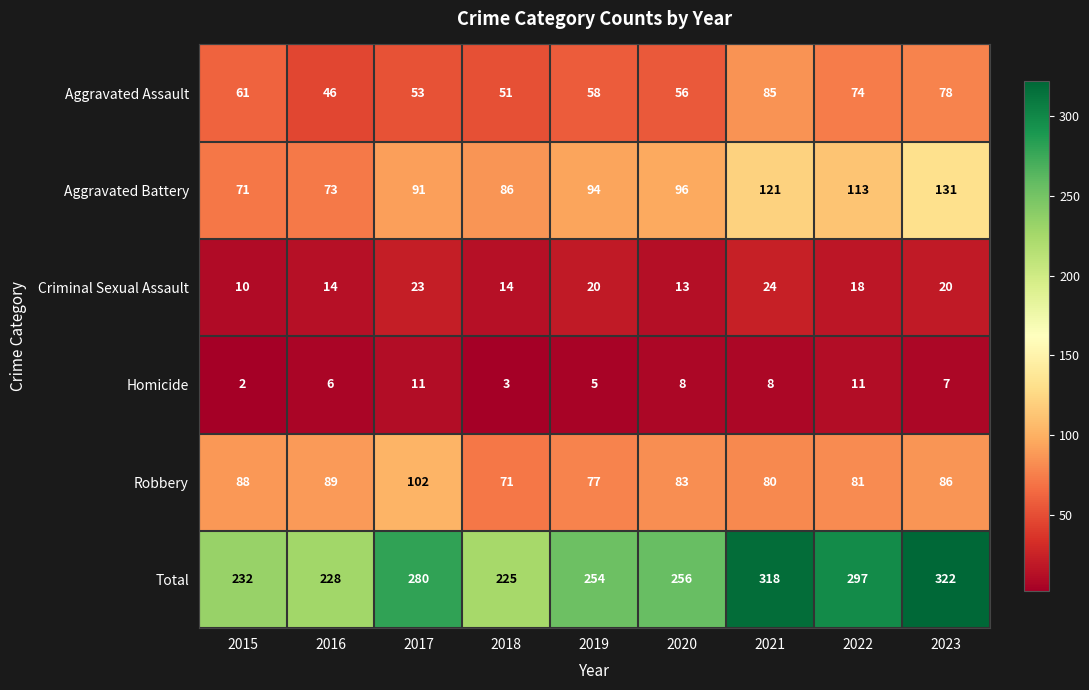

Which series has the largest total across all categories?

Total